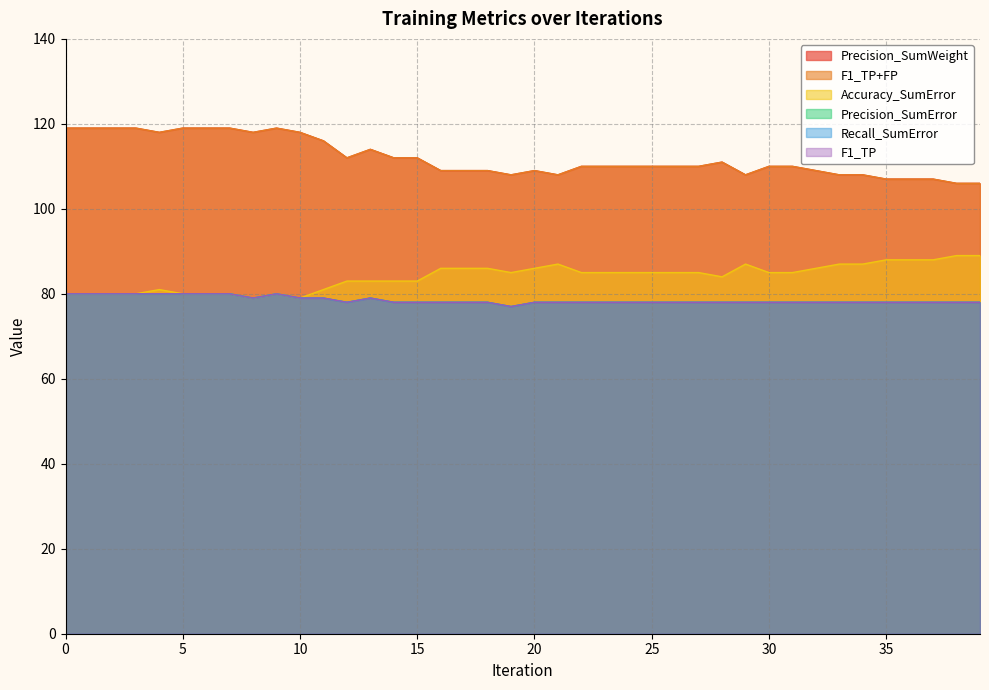

True or false: F1_TP+FP and Precision_SumWeight intersect in this chart.

False